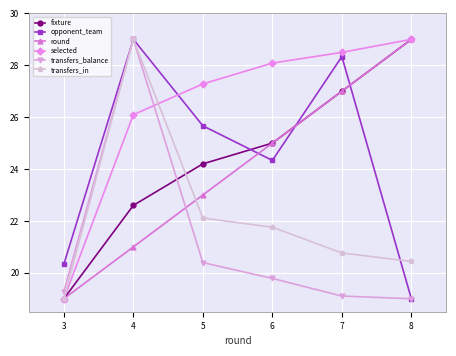

What is the difference between the highest and lowest values at 3?

1.3